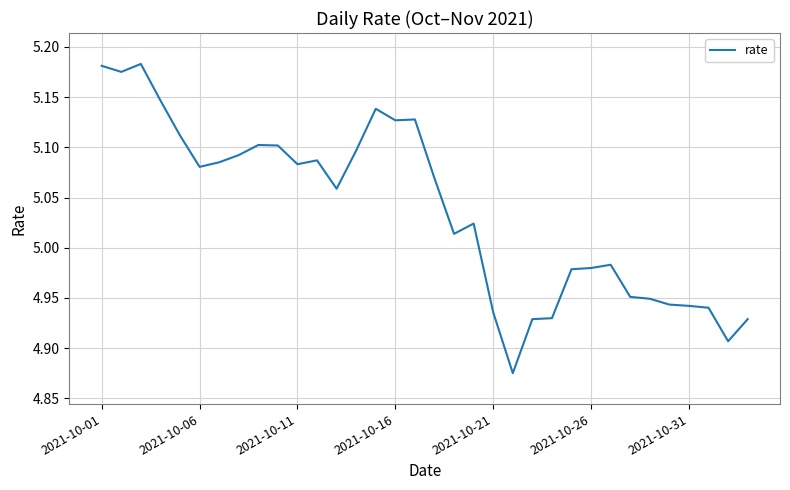

How many lines are shown in the chart?

1